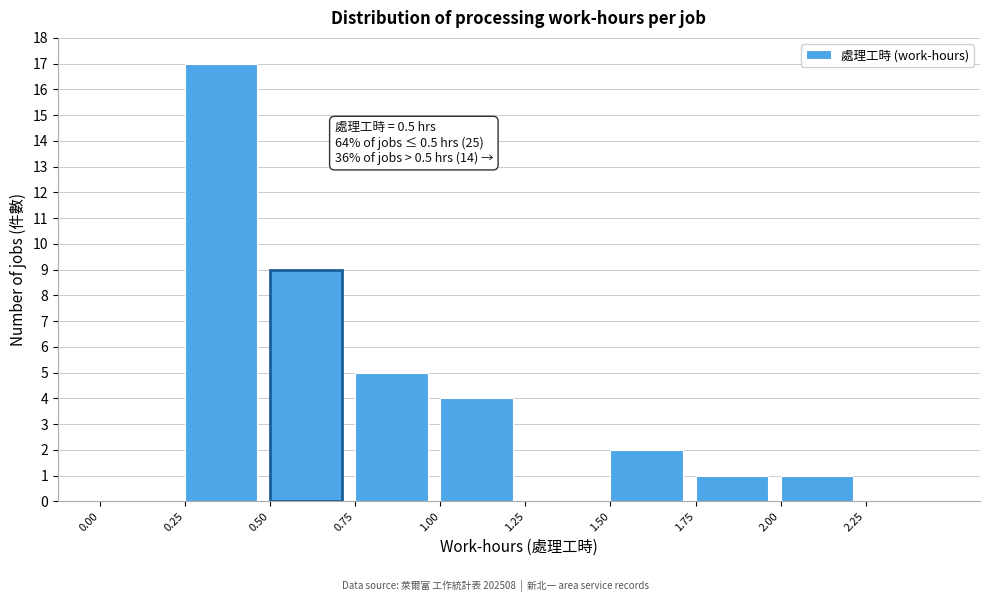

Which range on the x-axis has the tallest bar?

0.25 to 0.50